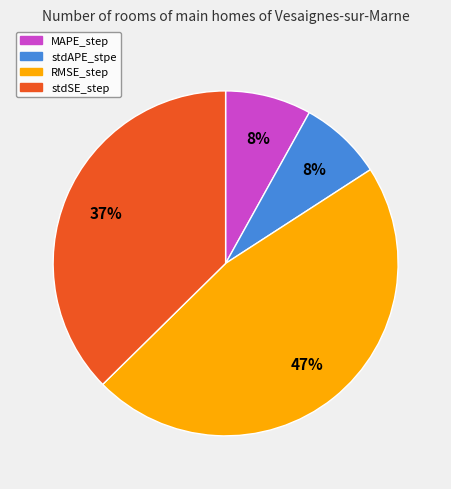

To the nearest percent, what is the average slice percentage?

25%